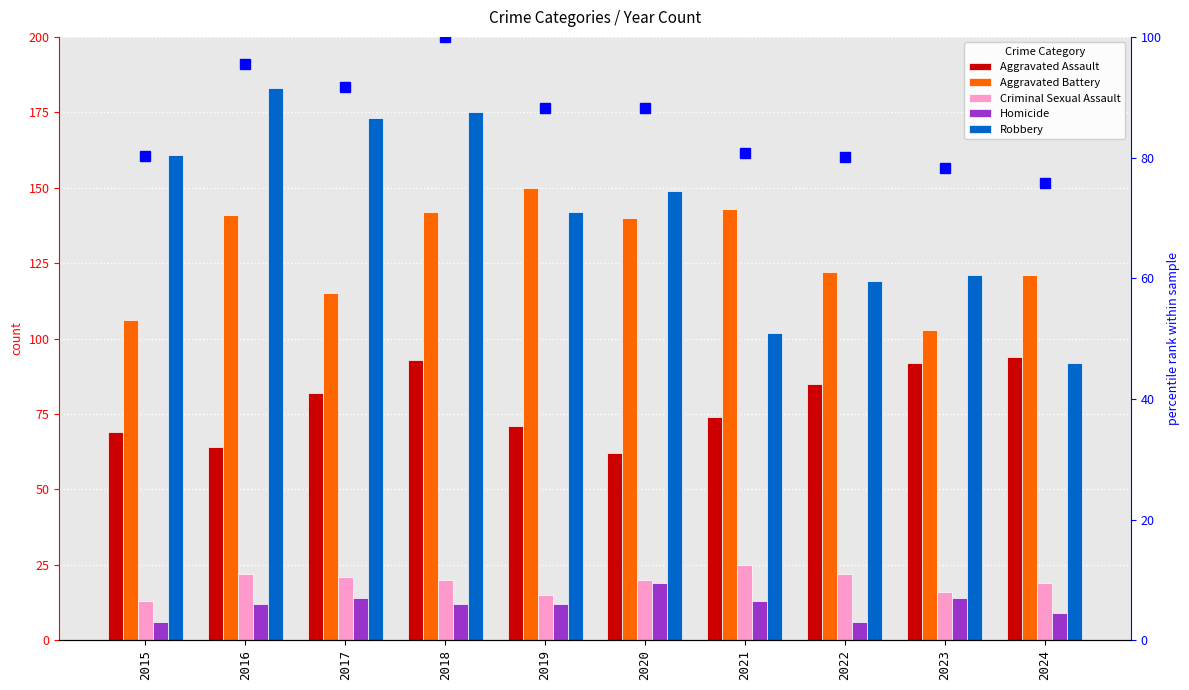

List the series in order of their peak value, highest first.

Robbery, Aggravated Battery, percentile rank within the sample, Aggravated Assault, Criminal Sexual Assault, Homicide